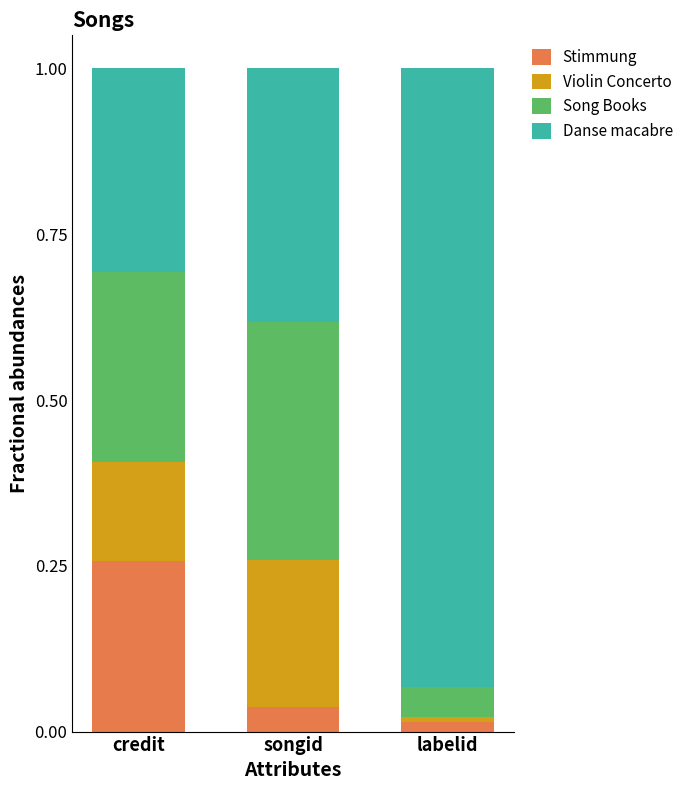

At which label does Stimmung reach its peak?

credit